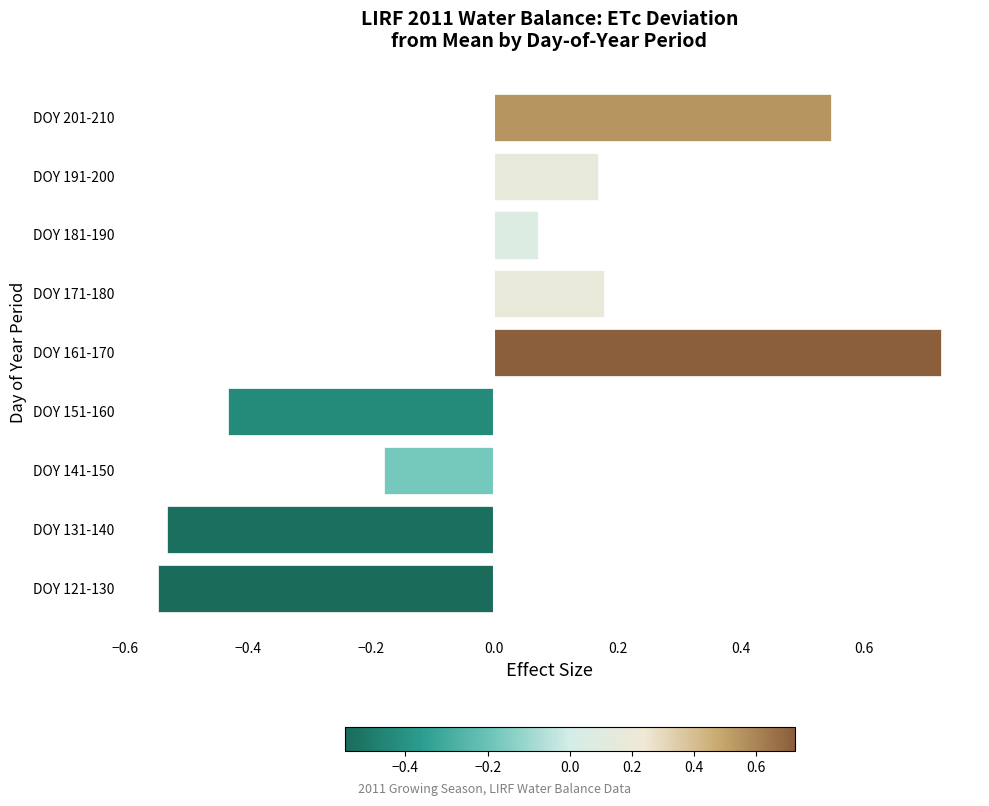

What is the difference between the second highest and minimum values?

1.1